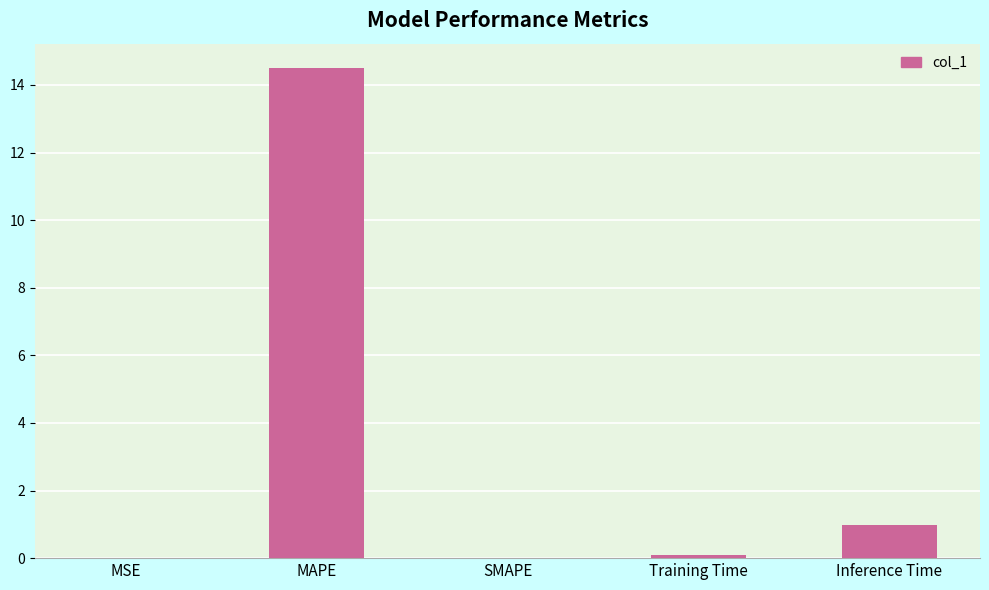

What is the sum of all values?

15.6